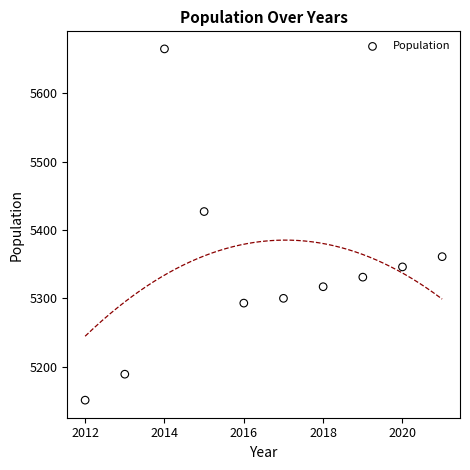

What Y value in the scatter plot is closest to 5408?

5427